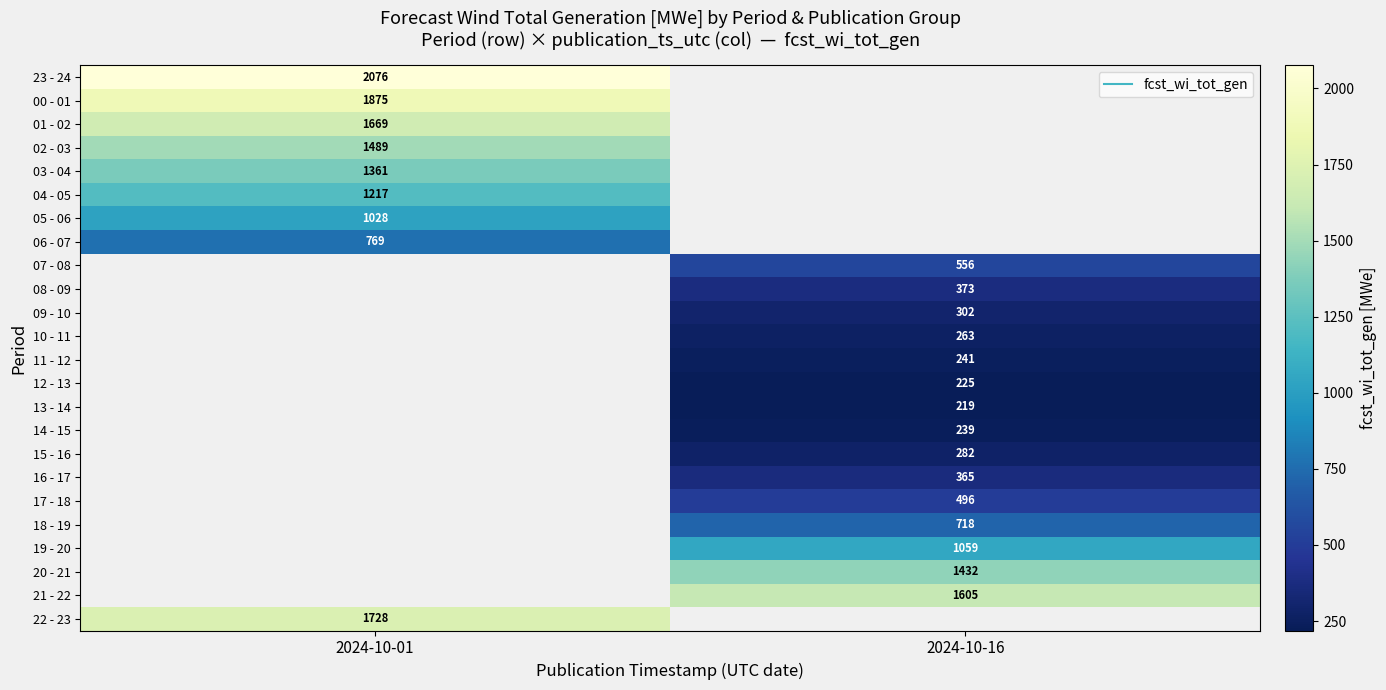

Read the 21 - 22 value at 2024-10-16.

1605.0